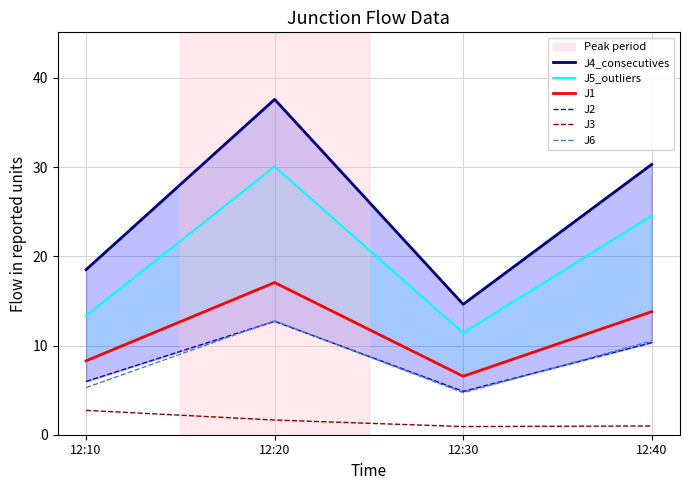

Where is the first local minimum for J3?

12:30